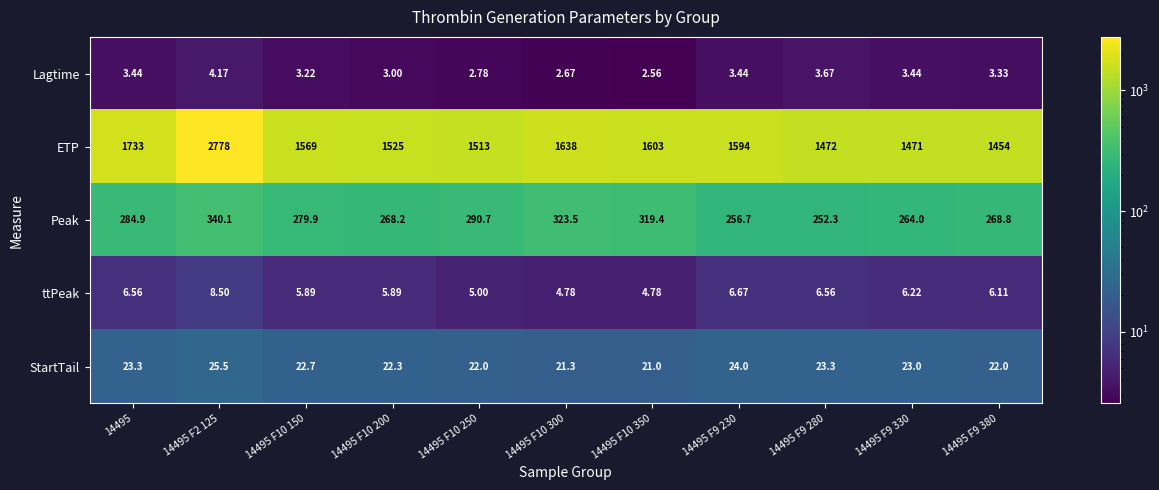

At which category is the sum across all series the highest?

14495 F2 125